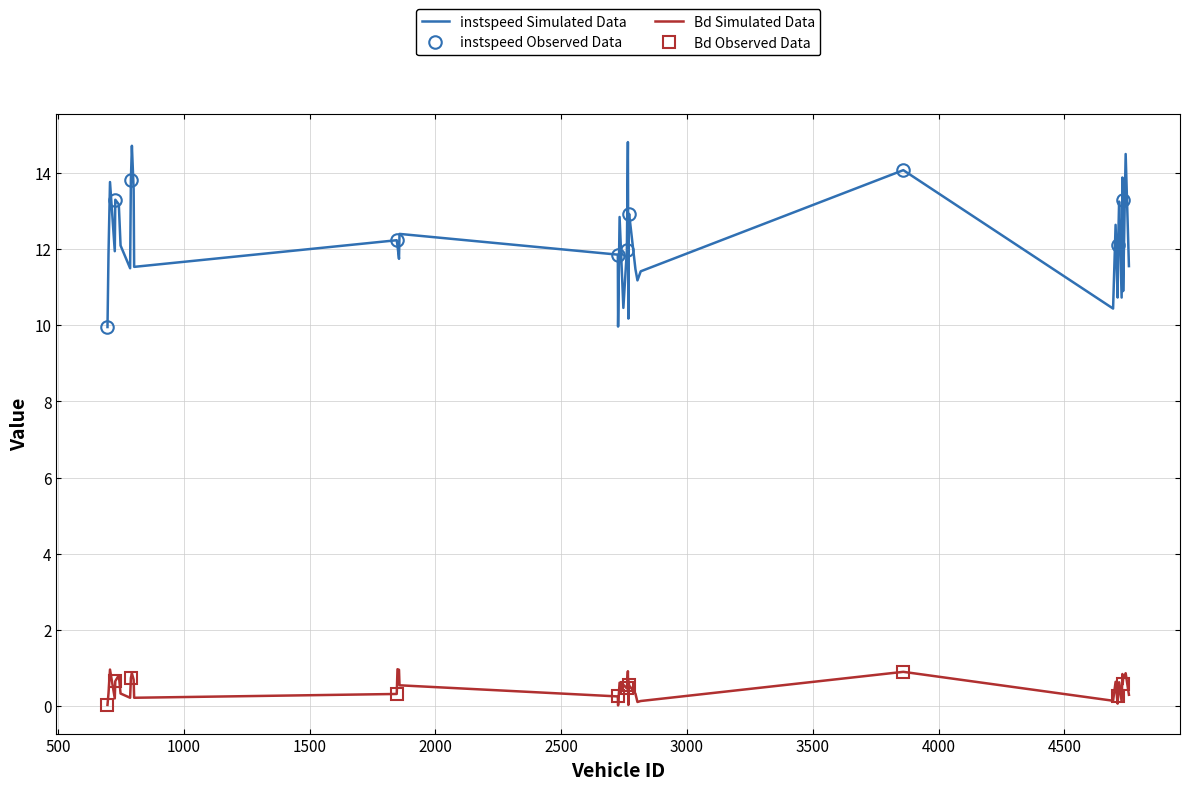

At which category is the sum across all series the highest?

2765.0